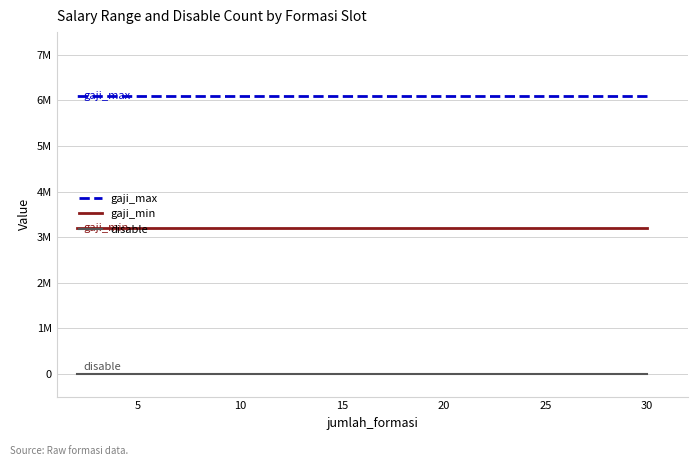

What is the average value of the gaji_min series?

3200000